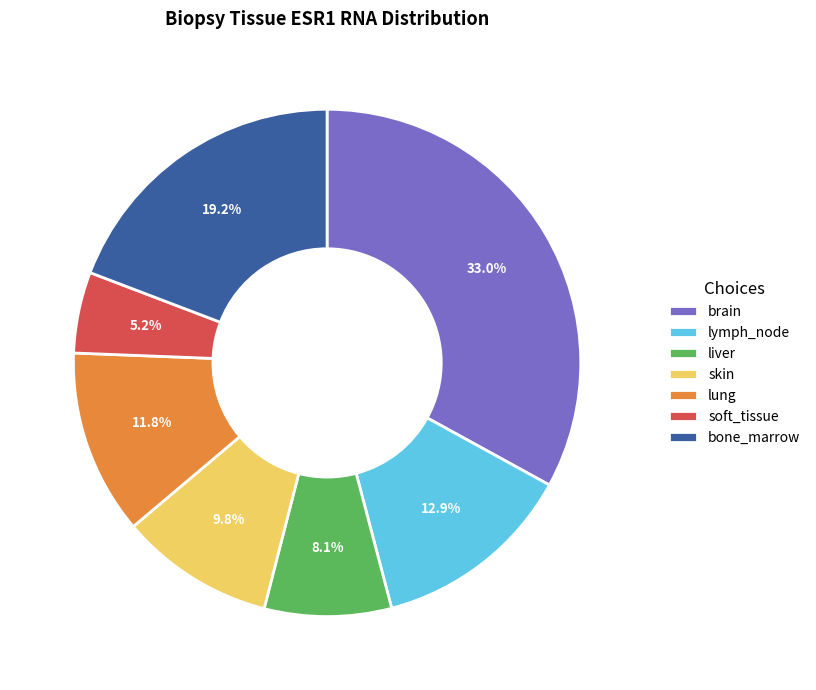

How many segments does this pie chart have?

7